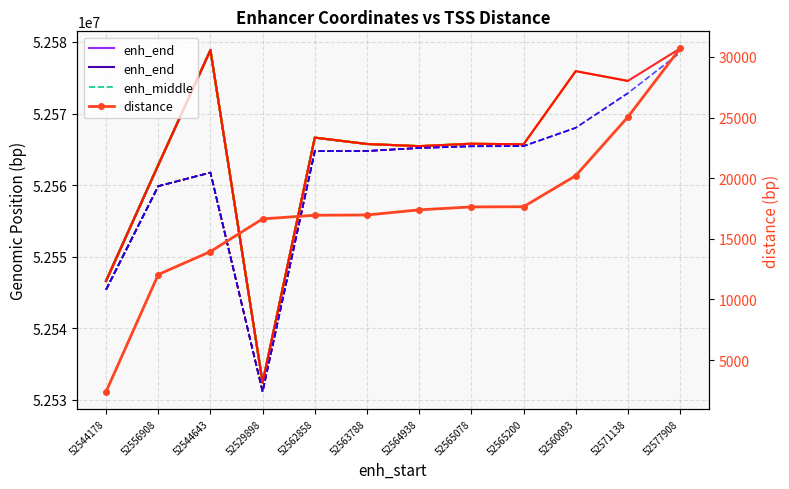

What is the average value?

17298